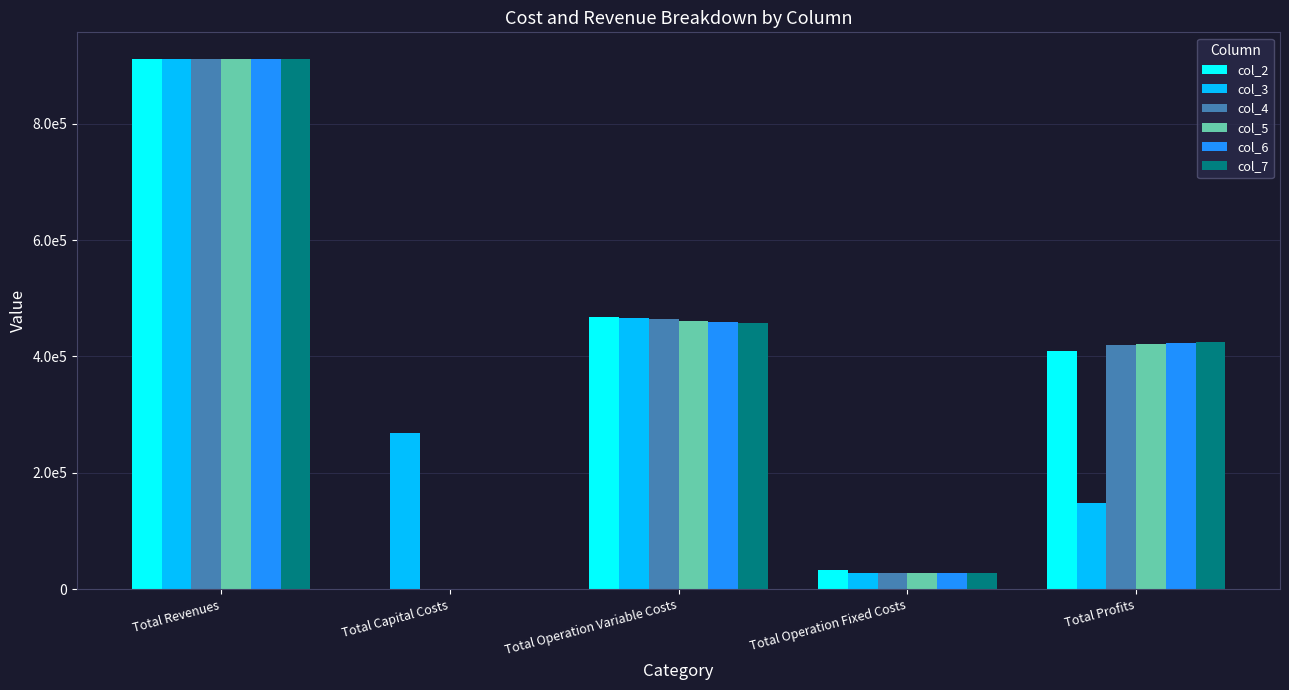

The value of col_4 at Total Operation Variable Costs is 254451.8. True or false?

False